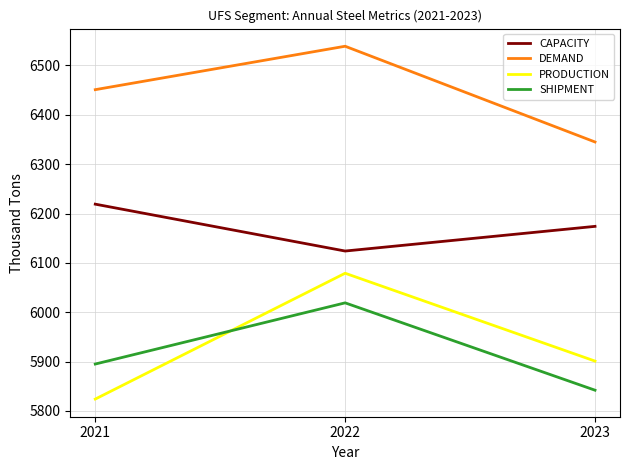

What is the average value of the DEMAND series?

6445